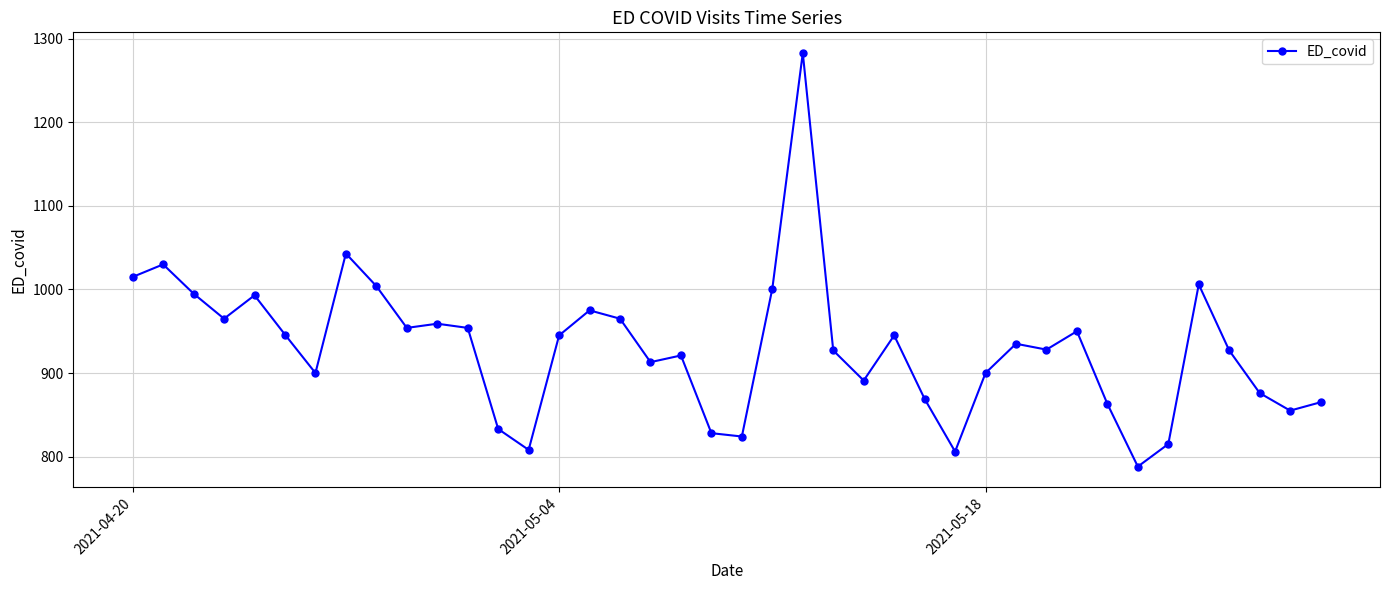

What is the difference between the second highest and second lowest values?

237